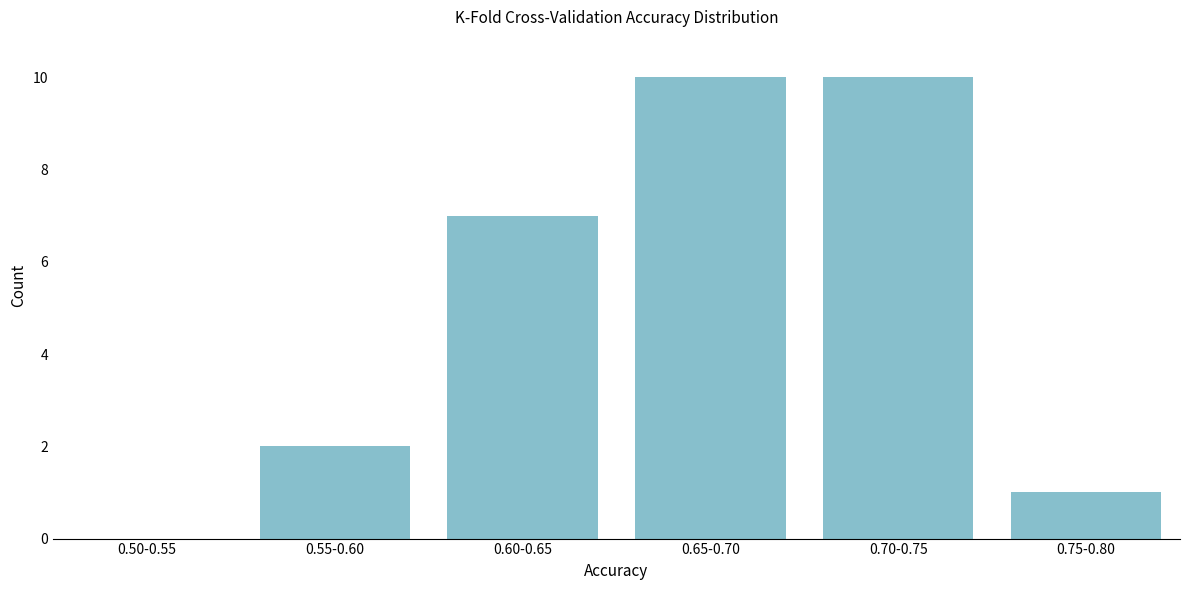

Reading right to left, extract all data points from this chart.

0.75-0.80=1	0.70-0.75=10	0.65-0.70=10	0.60-0.65=7	0.55-0.60=2	0.50-0.55=0